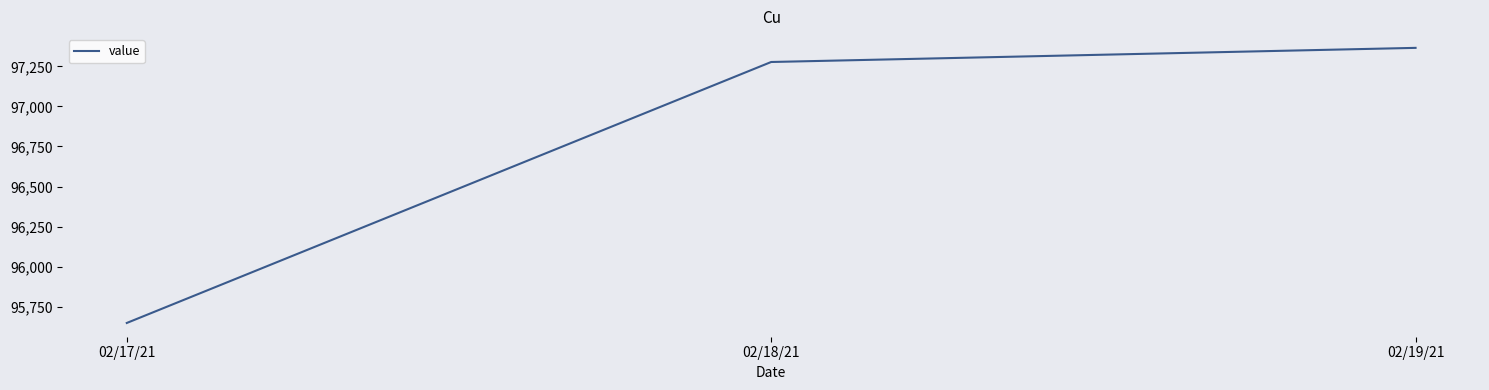

Rank the categories by value from highest to lowest.

02/19/21, 02/18/21, 02/17/21